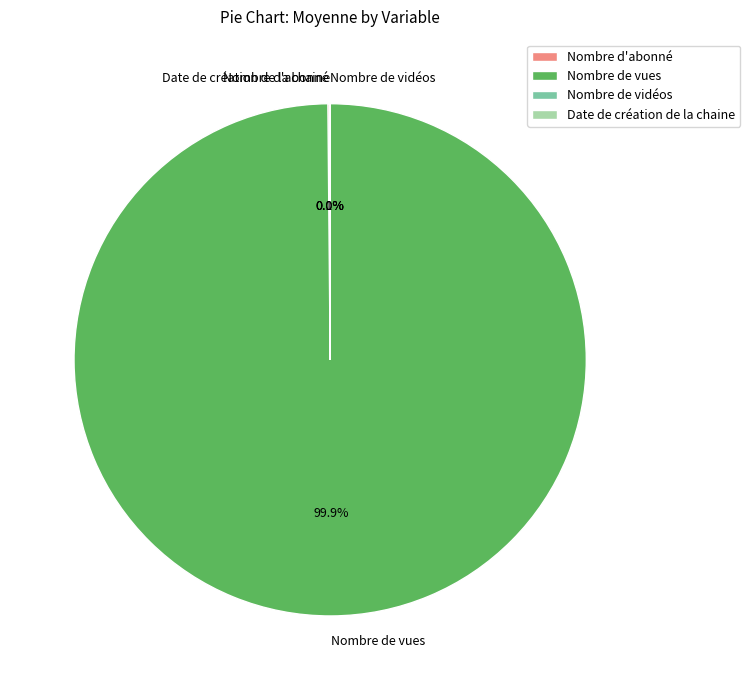

What is the largest slice in the pie chart?

Nombre de vues